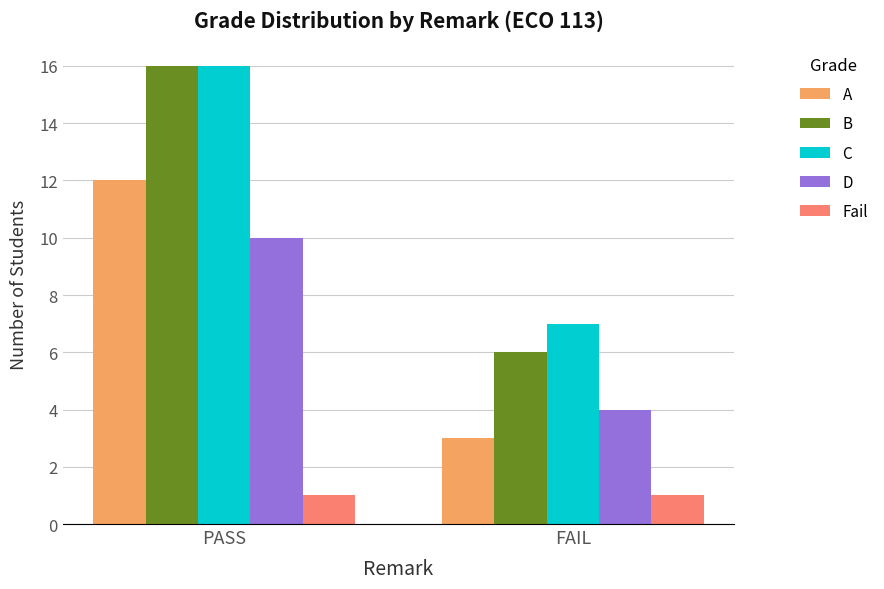

How many B values are between 6 and 16?

2